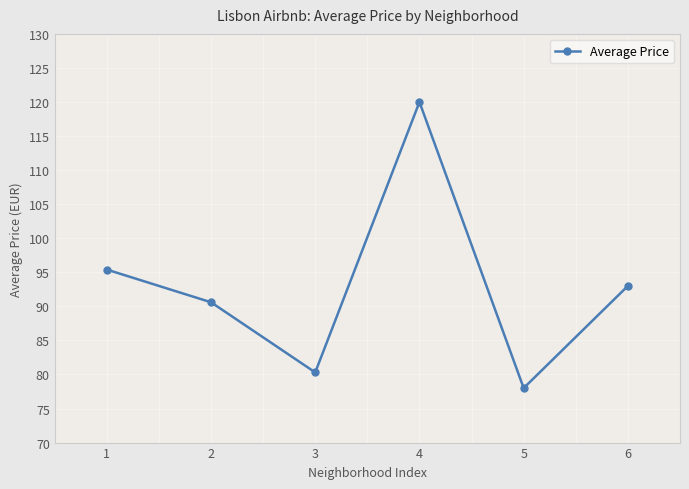

Rank the categories by value from lowest to highest.

5, 3, 2, 6, 1, 4